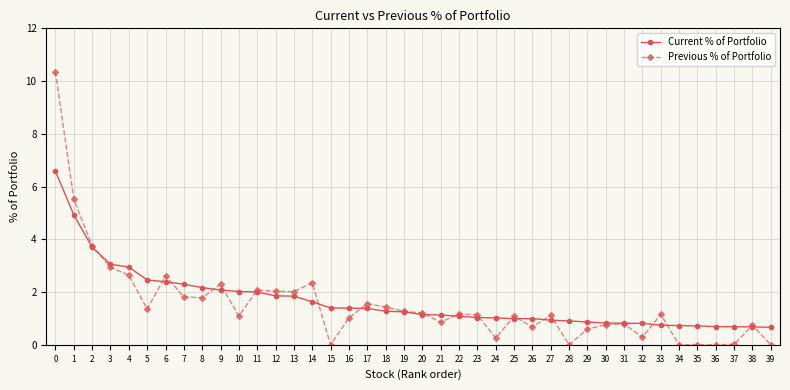

What is the difference between the second highest and minimum values in the Current % of Portfolio series?

4.3